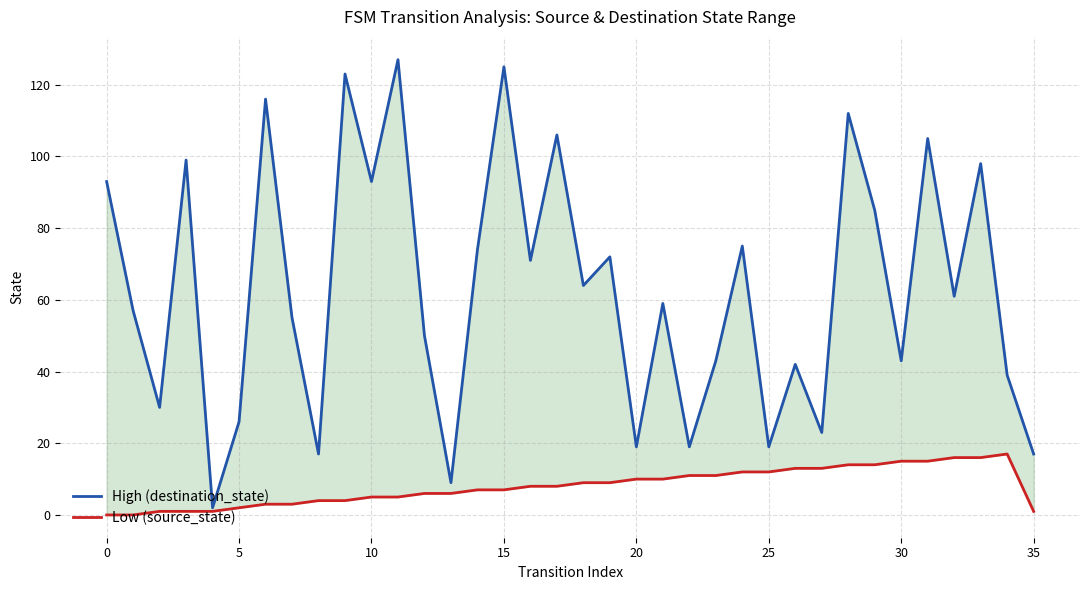

How many interior local valleys does the High (destination_state) series have?

13